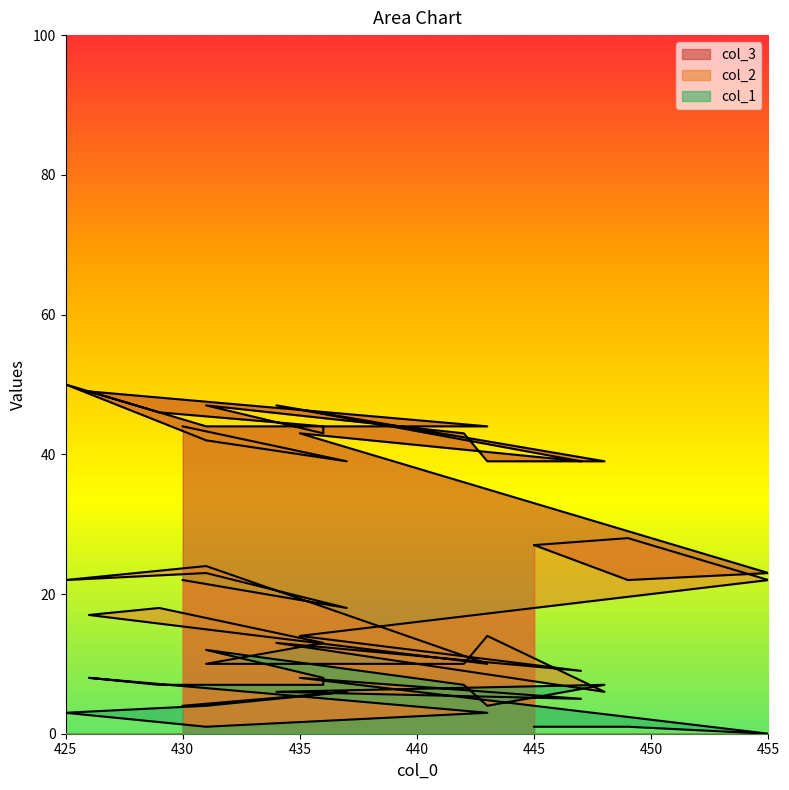

What is the sum of the col_2 values at 426 and 449?

45